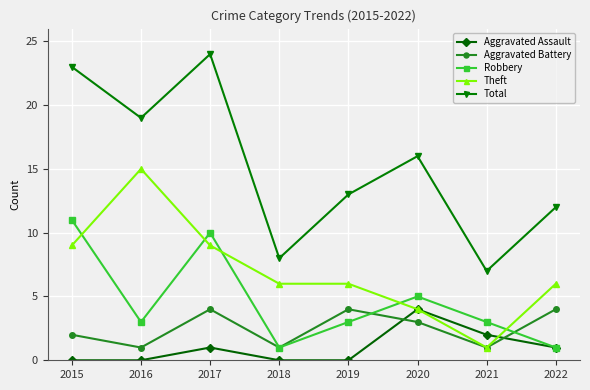

Reading right to left, list all the values displayed in this chart.

Aggravated Assault: 1	2	4	0	0	1	0	0
Aggravated Battery: 4	1	3	4	1	4	1	2
Robbery: 1	3	5	3	1	10	3	11
Theft: 6	1	4	6	6	9	15	9
Total: 12	7	16	13	8	24	19	23